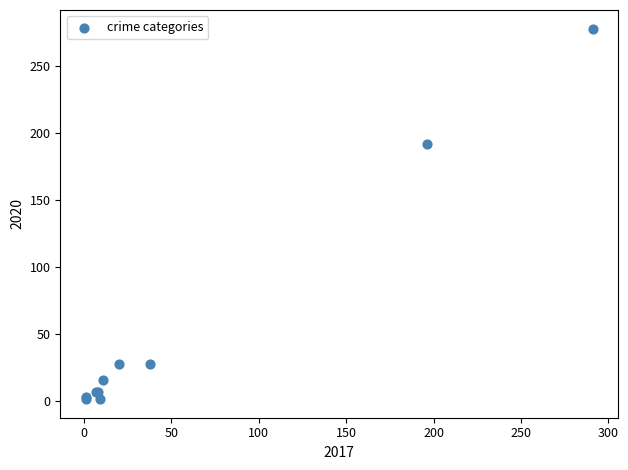

What Y value in the scatter plot is closest to 139?

192